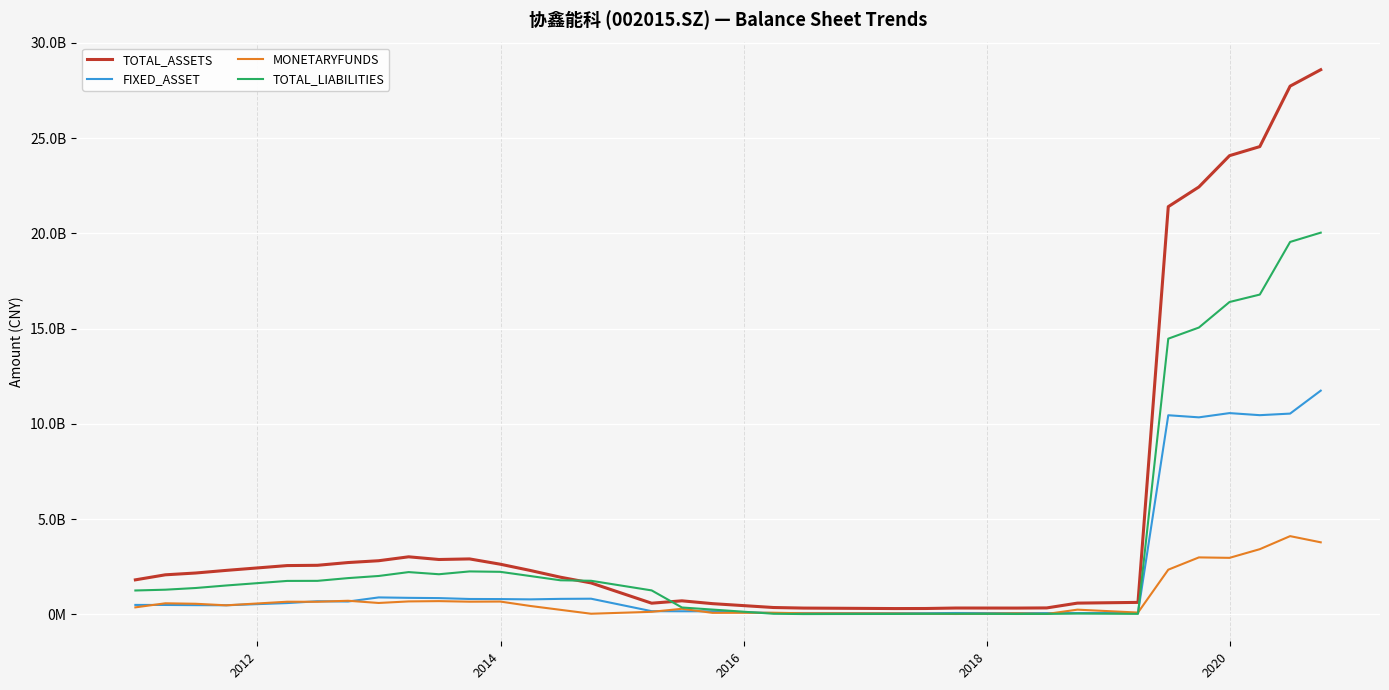

Does the chart display data point markers on the line(s)?

No